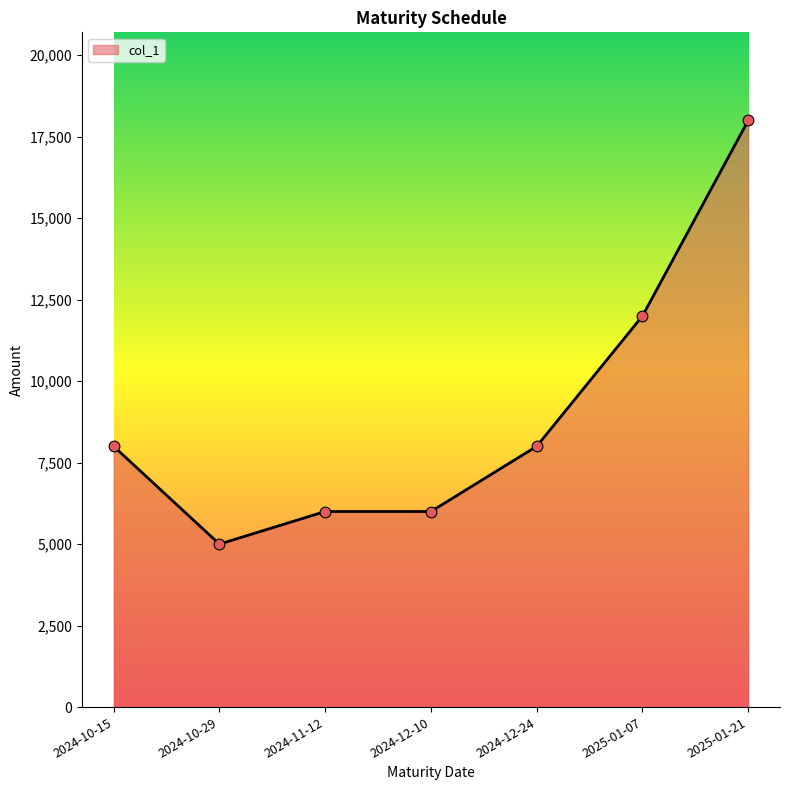

Approximately how many times larger is the value at 2024-10-29 compared to 2024-10-15?

0.6